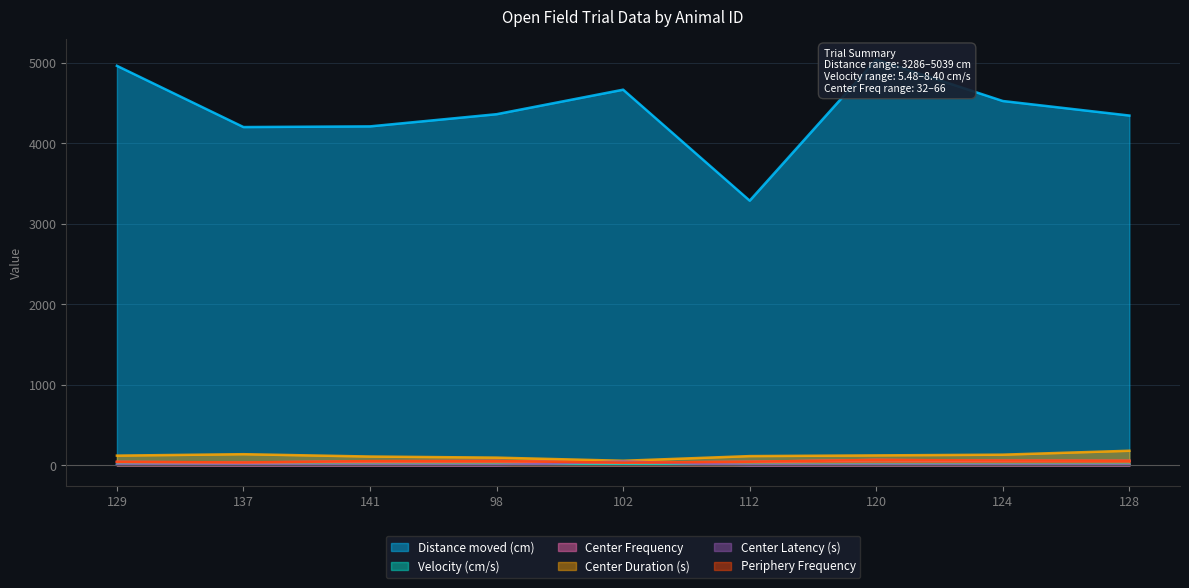

The value of Periphery Frequency at 137 is 35.0. True or false?

True